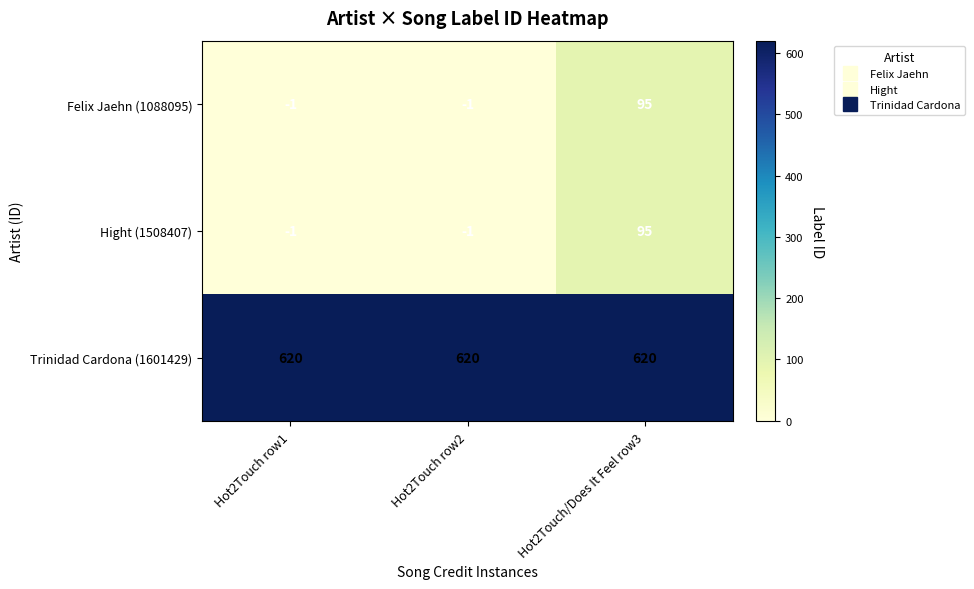

The Felix Jaehn (1088095) series shows -1 at Hot2Touch row2. True or false?

True